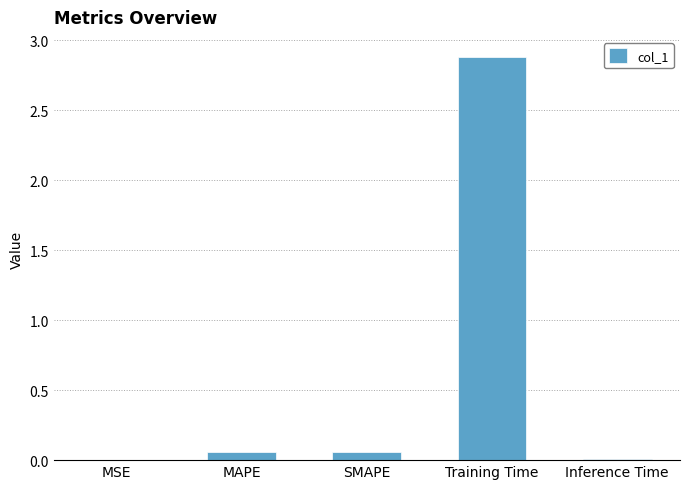

What is the maximum value shown in the chart?

2.9